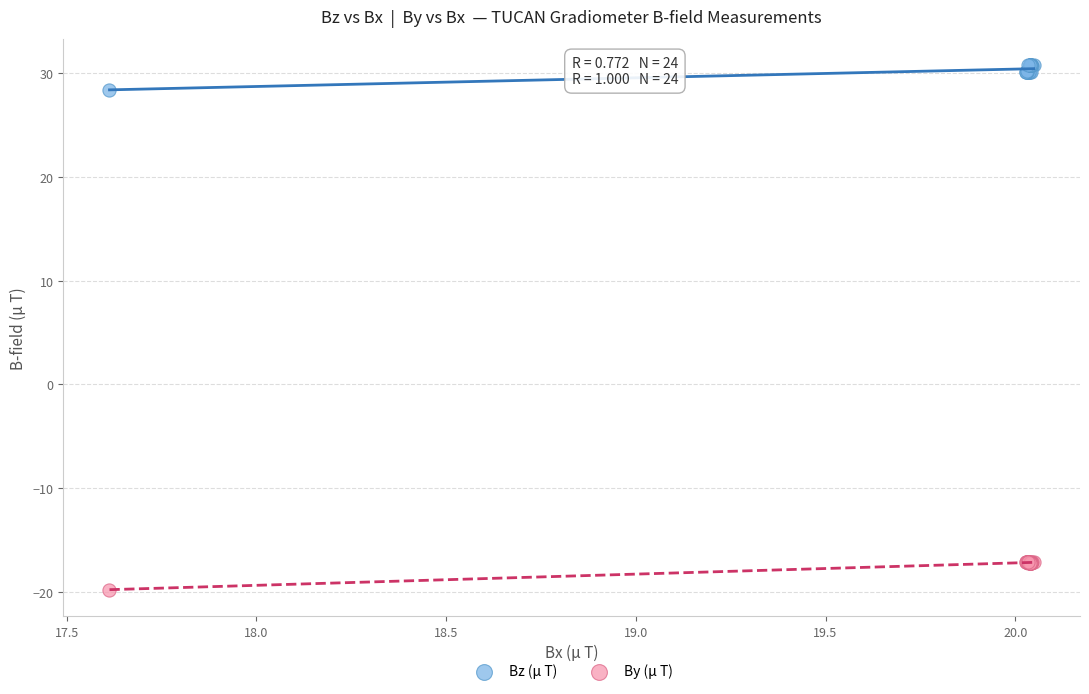

Which series contains the lowest Y value?

By (μ T)